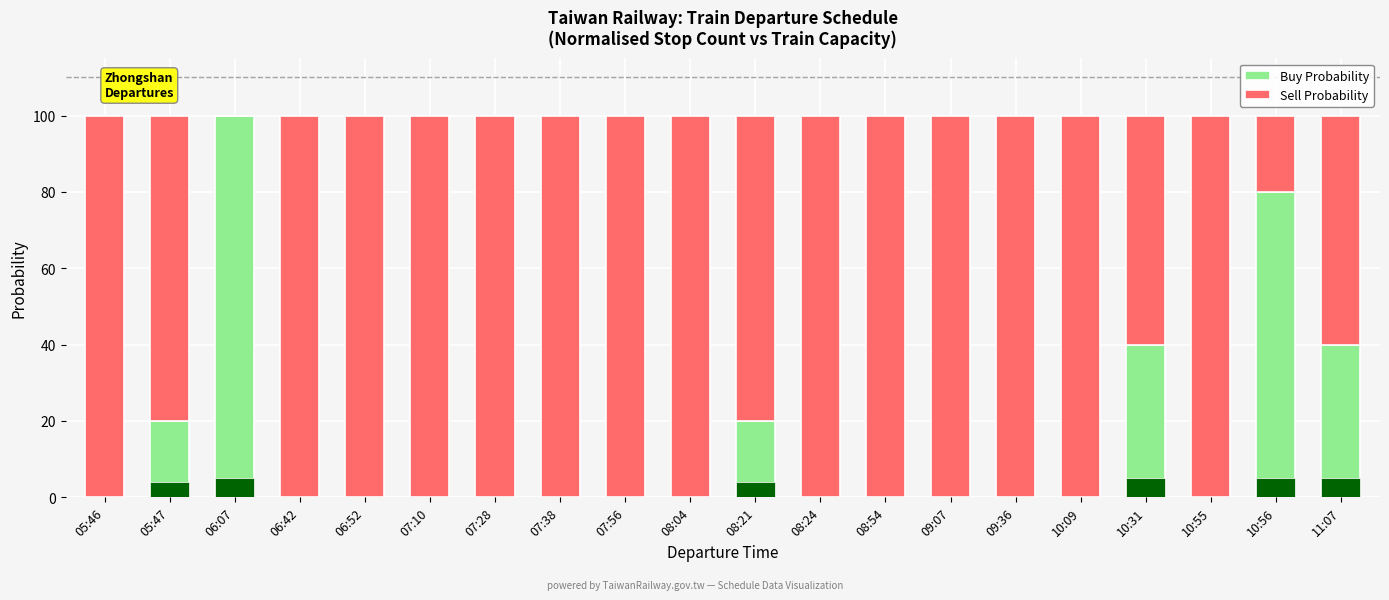

At which label does Sell Probability reach its minimum?

06:07